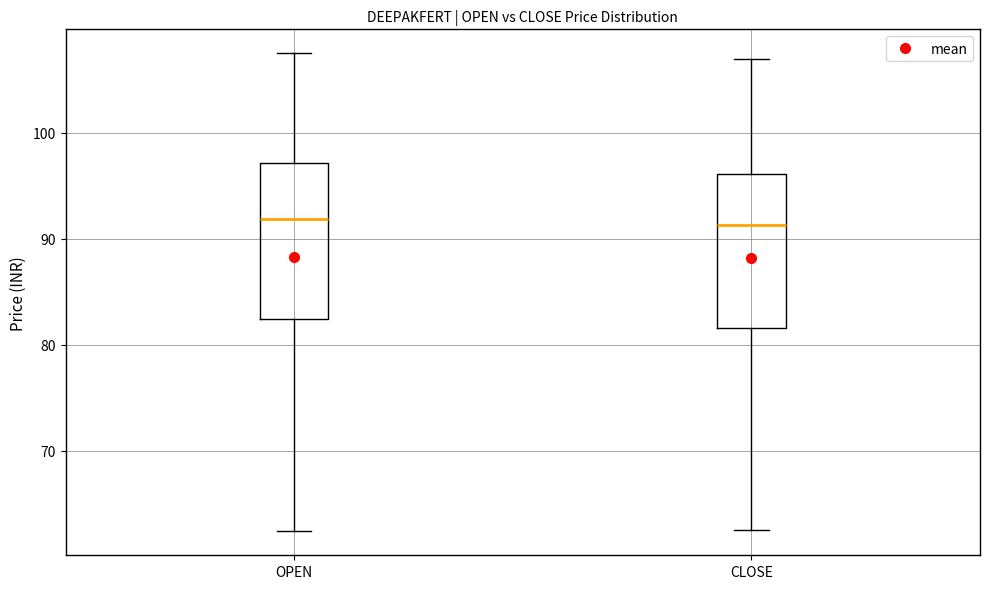

Where does the median line of the box for CLOSE sit on the y-axis? The values are not printed on the chart, so give them approximately, as read against the axis.

91